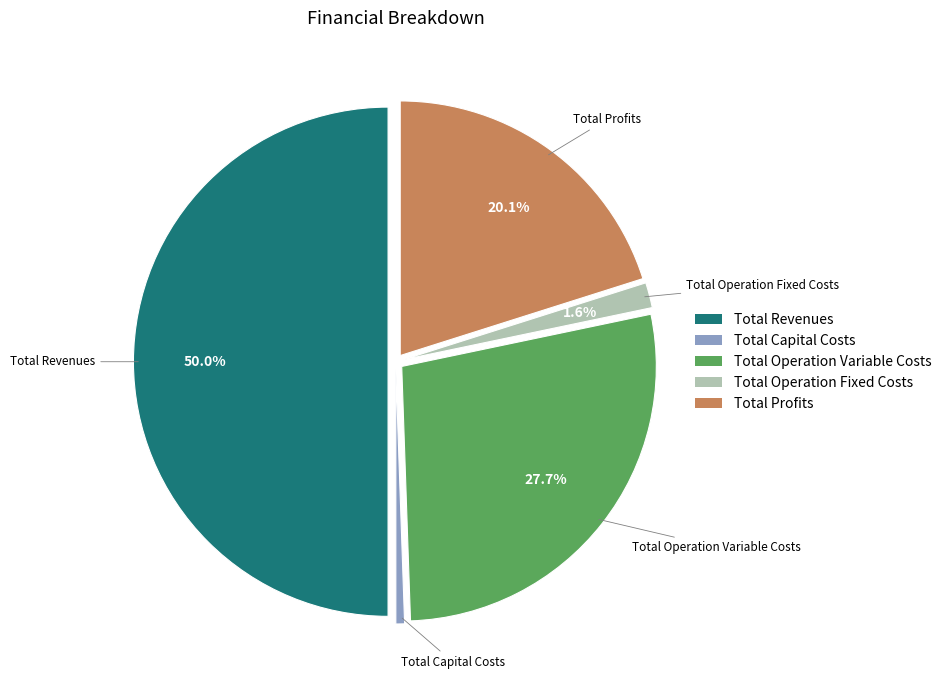

Do Total Capital Costs and Total Profits together represent more than half of the pie?

No